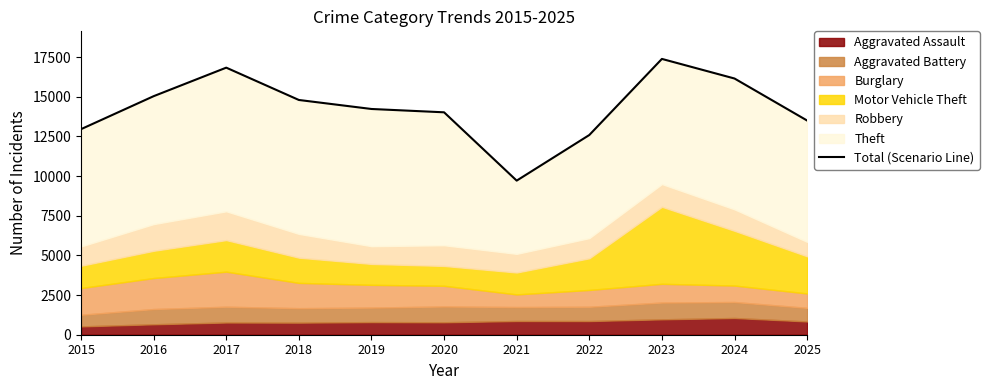

What is the value of the 4th point from the left?

14803